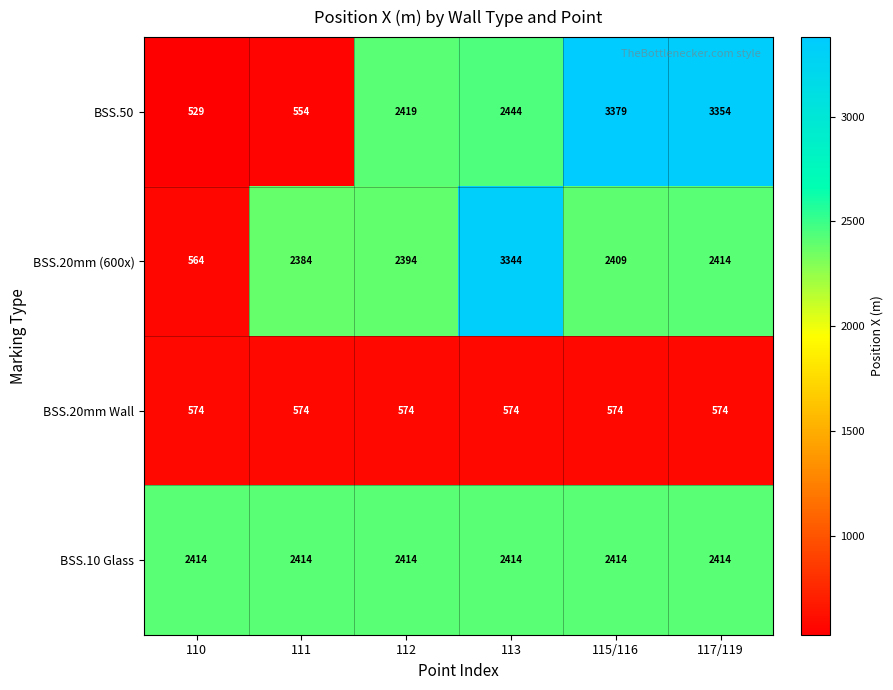

Which series has the largest total across all categories?

BSS.10 Glass